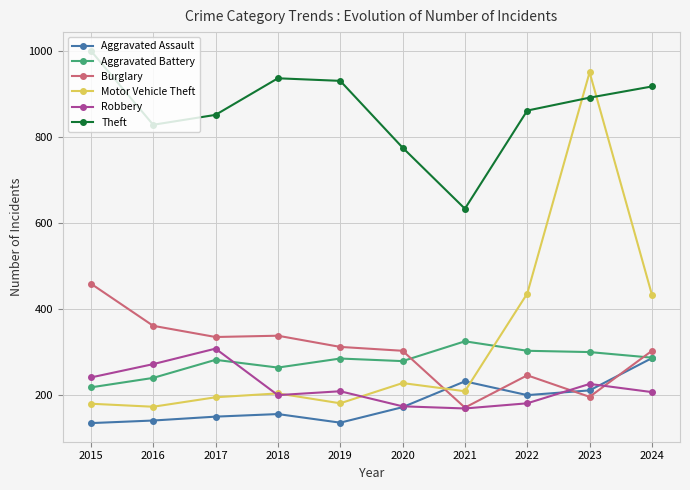

True or false: Theft has more than 1 interior local peaks.

False